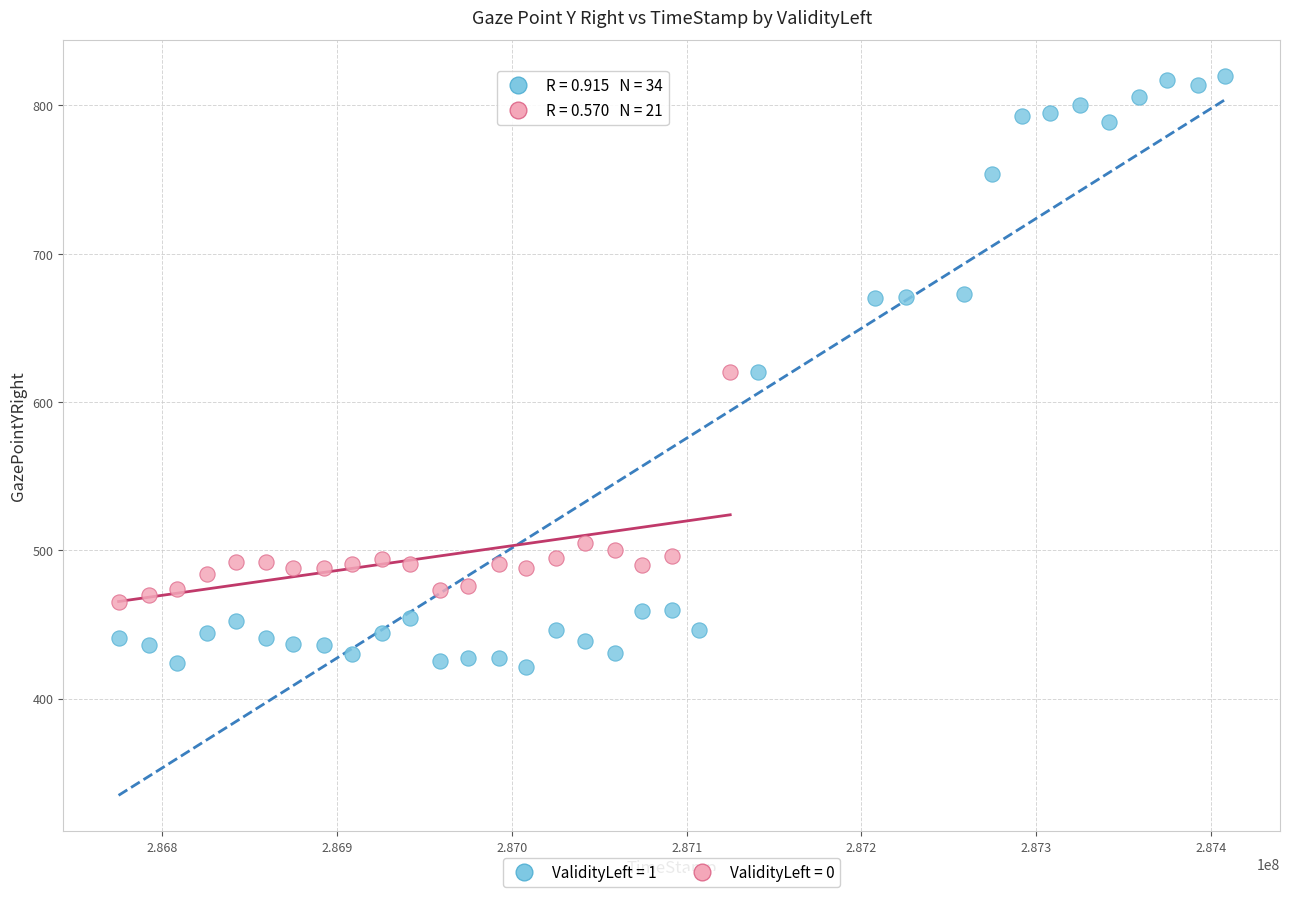

Which series reaches the minimum Y coordinate?

ValidityLeft = 1